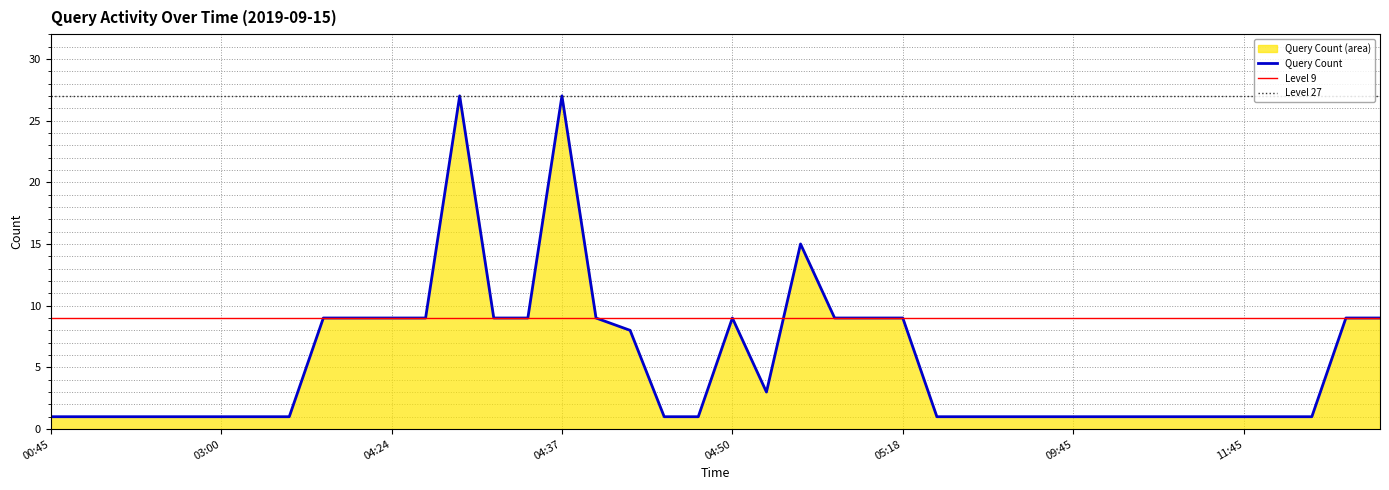

Reading left to right, transcribe all the data shown in this chart.

00:45=1	01:45=1	02:29=1	02:45=1	02:51=1	03:00=1	03:27=1	03:45=1	04:07=9	04:22=9	04:24=9	04:31=9	04:33=27	04:34=9	04:36=9	04:37=27	04:40=9	04:42=8	04:43=1	04:45=1	04:50=9	05:05=3	05:06=15	05:07=9	05:13=9	05:18=9	05:45=1	06:45=1	07:45=1	08:45=1	09:45=1	10:35=1	10:40=1	10:45=1	10:52=1	11:45=1	12:35=1	12:45=1	13:28=9	13:35=9